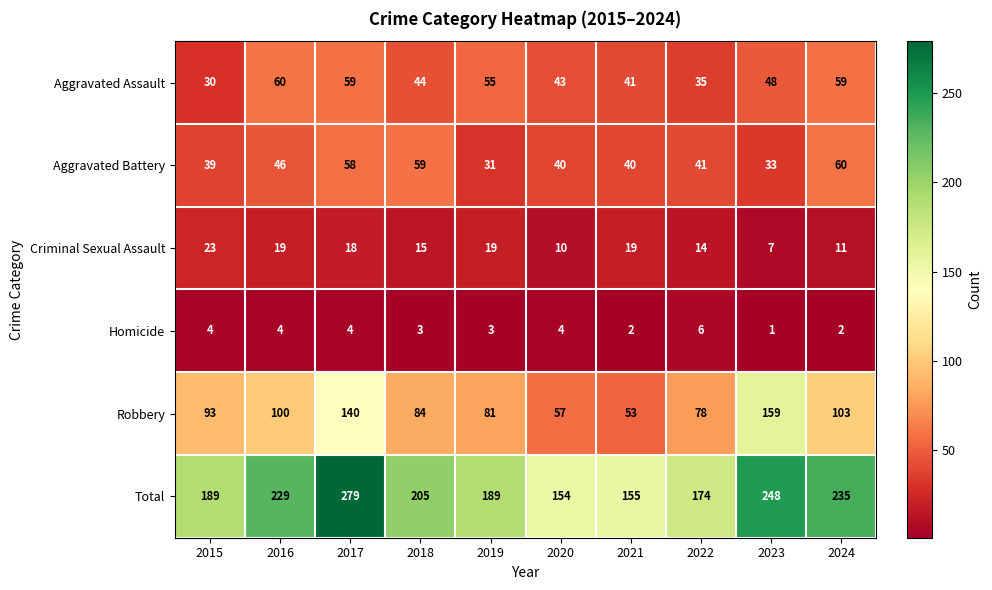

What value does the Criminal Sexual Assault series have at 2020, to the nearest 5?

10